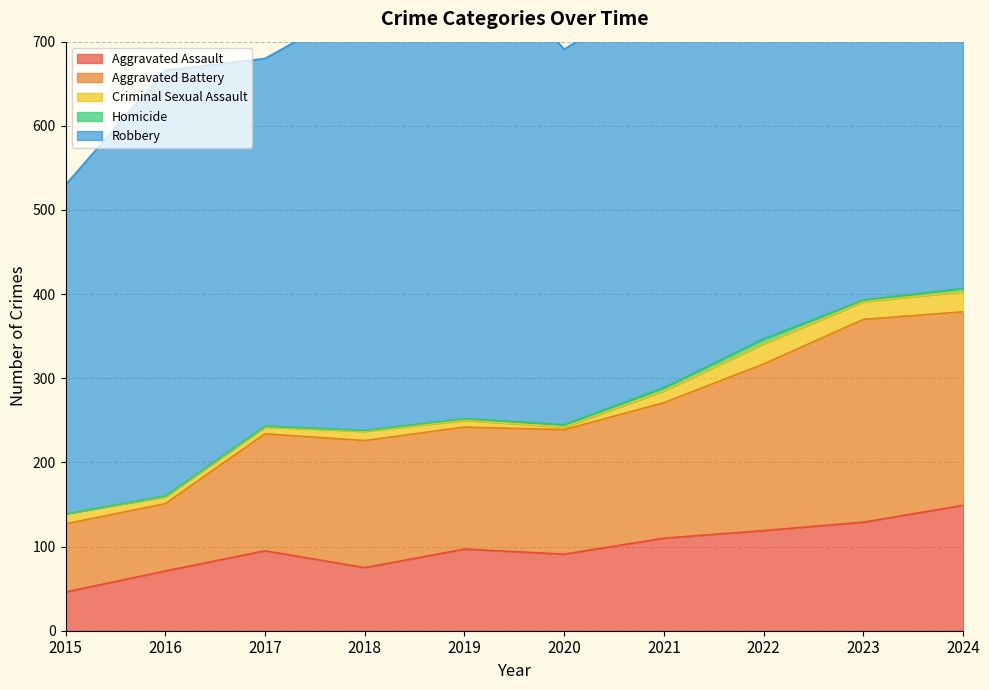

How many values in the Criminal Sexual Assault series exceed 12?

4